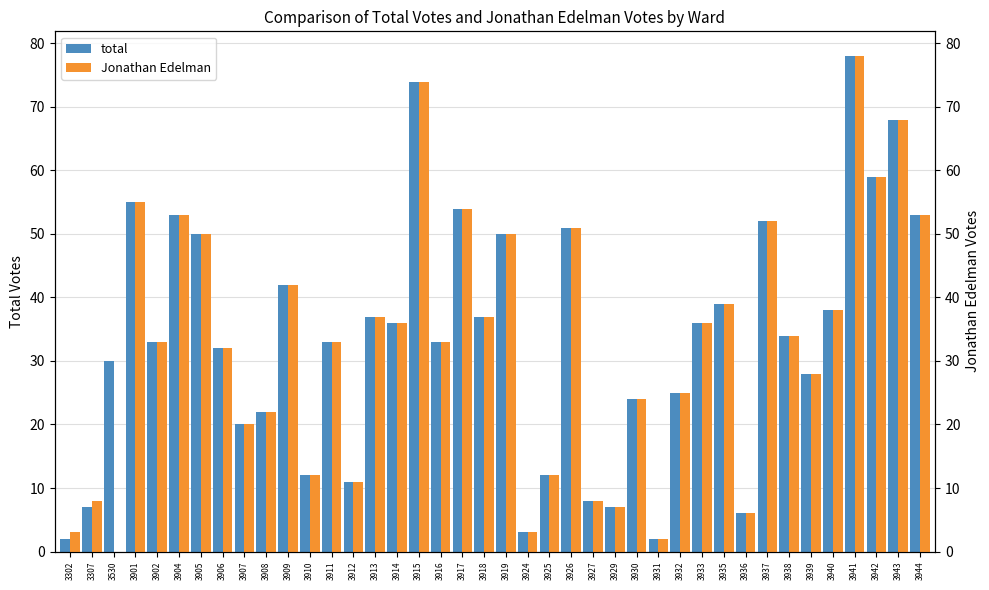

What is the difference between the maximum and second lowest values in the total series?

76